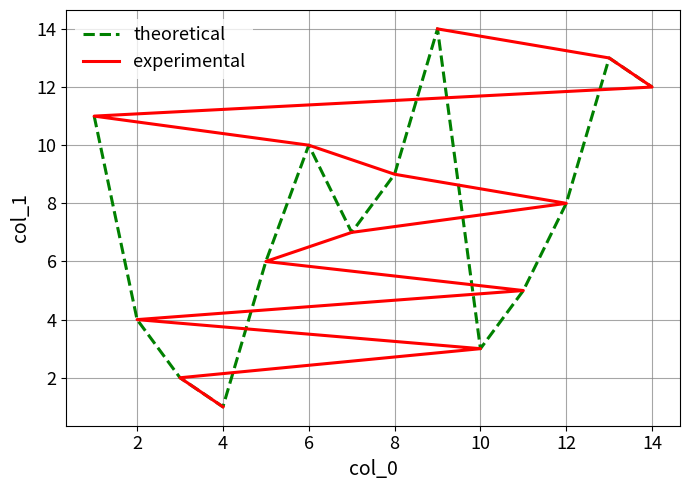

What are all the series names shown in the legend?

theoretical, experimental